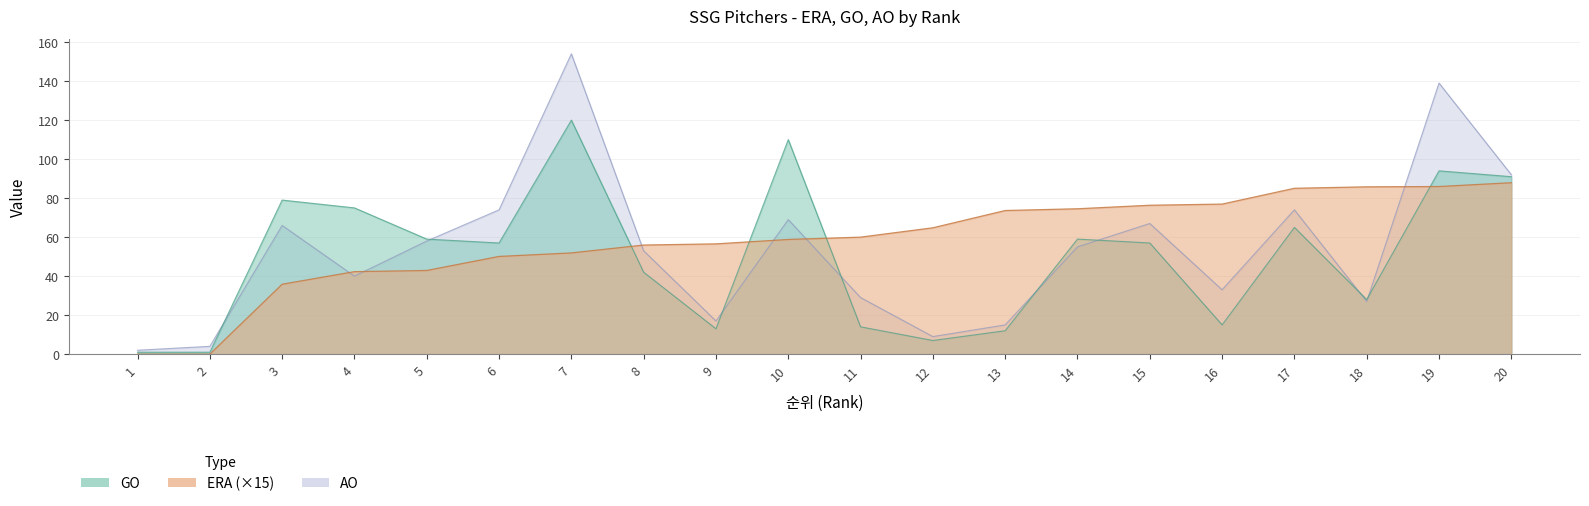

Where is ERA nearest to the value 43?

5